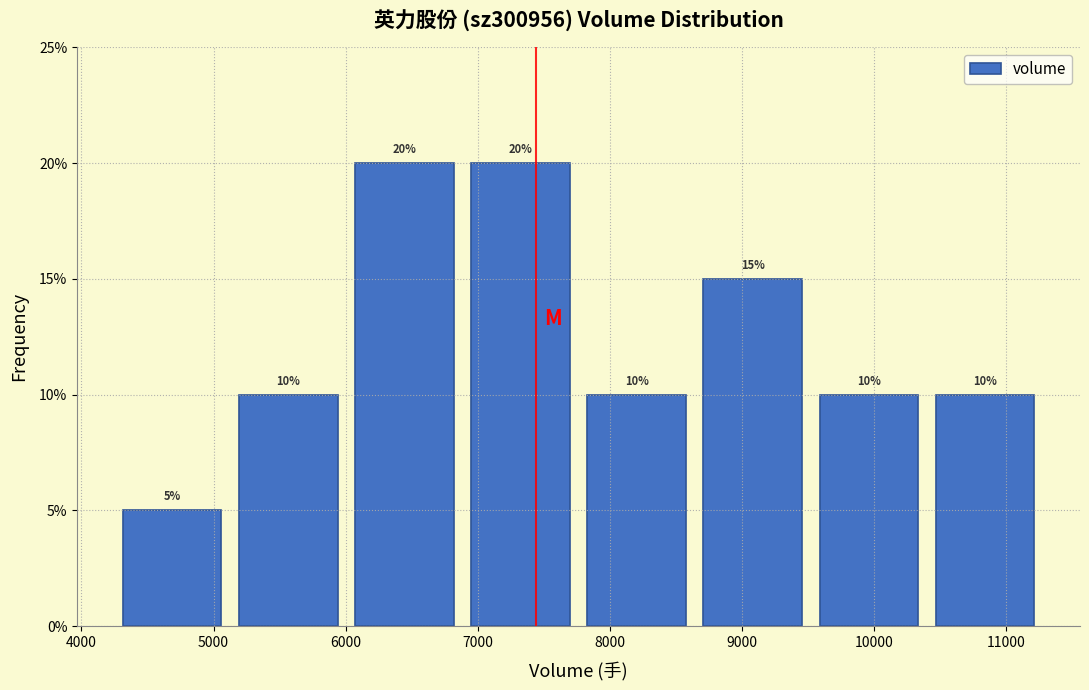

How tall is the bar that spans 10400 to 11300 on the x-axis? The bar edges are not printed on the chart, so give them approximately, as read against the axis.

10